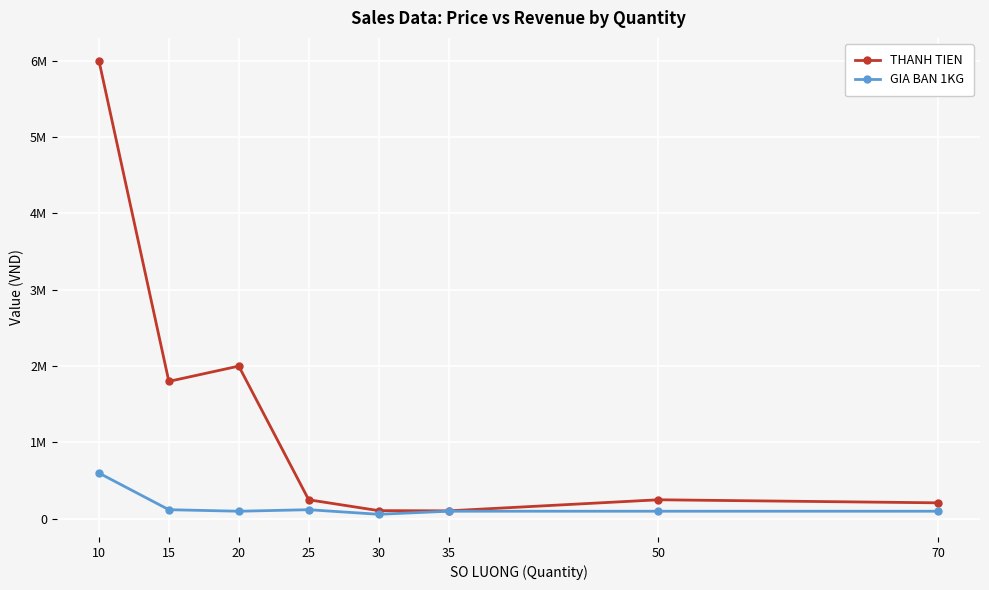

What are all the series names shown in the legend?

THANH TIEN, GIA BAN 1KG